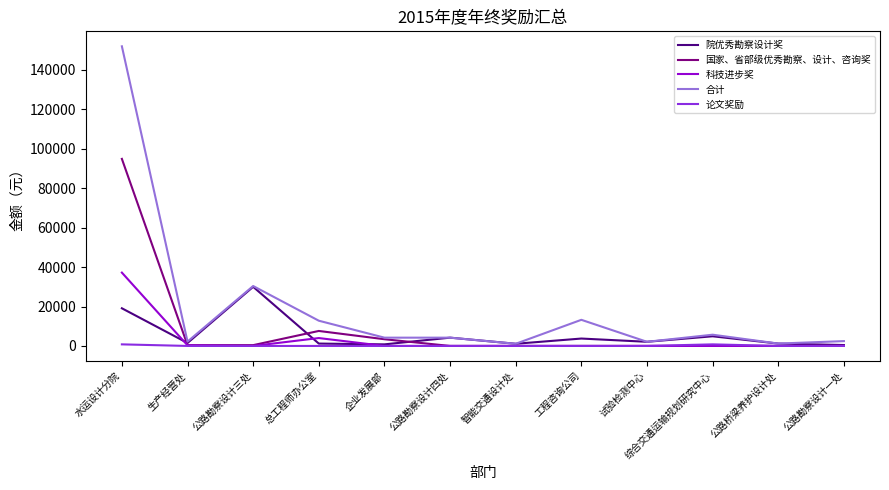

Which series has the largest total across all categories?

合计